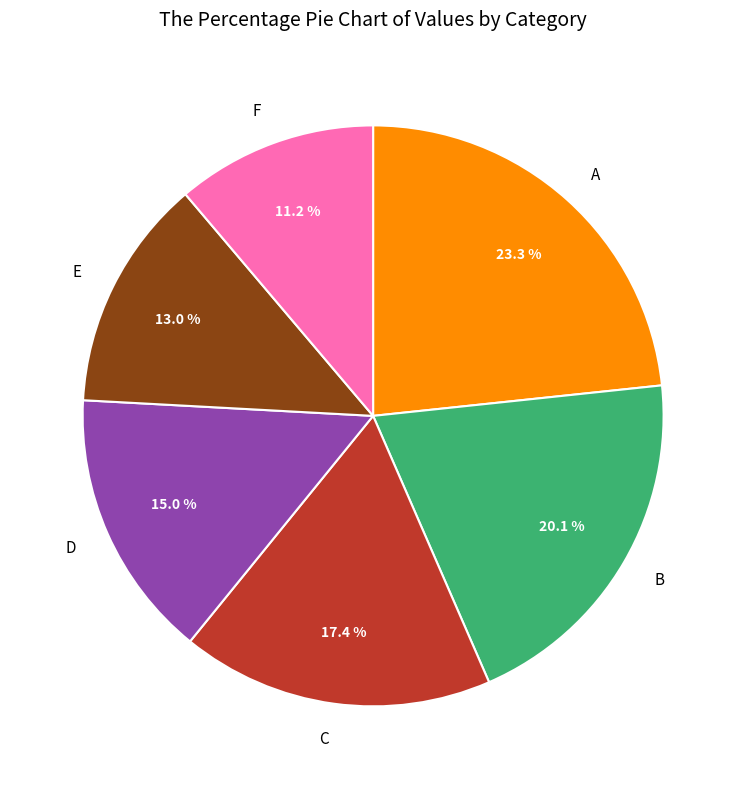

Rank the categories by value from lowest to highest.

F, E, D, C, B, A